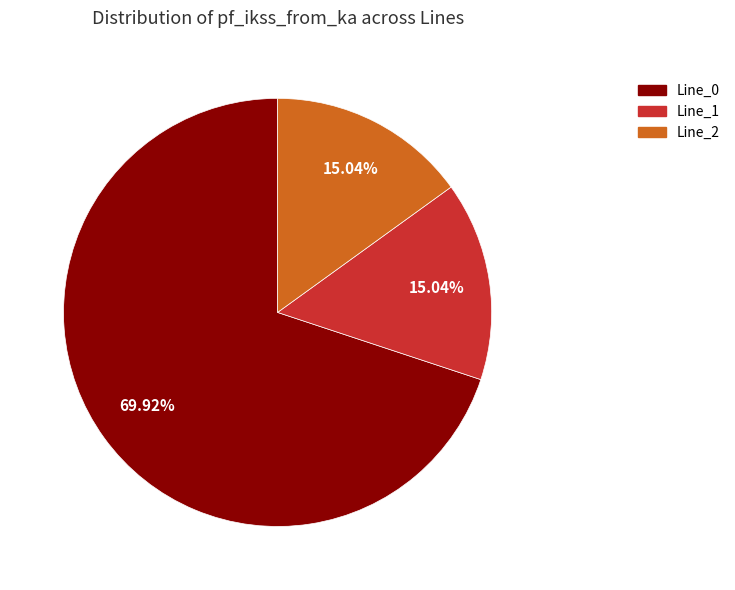

To the nearest percent, what percentage of the pie is Line_2?

15%